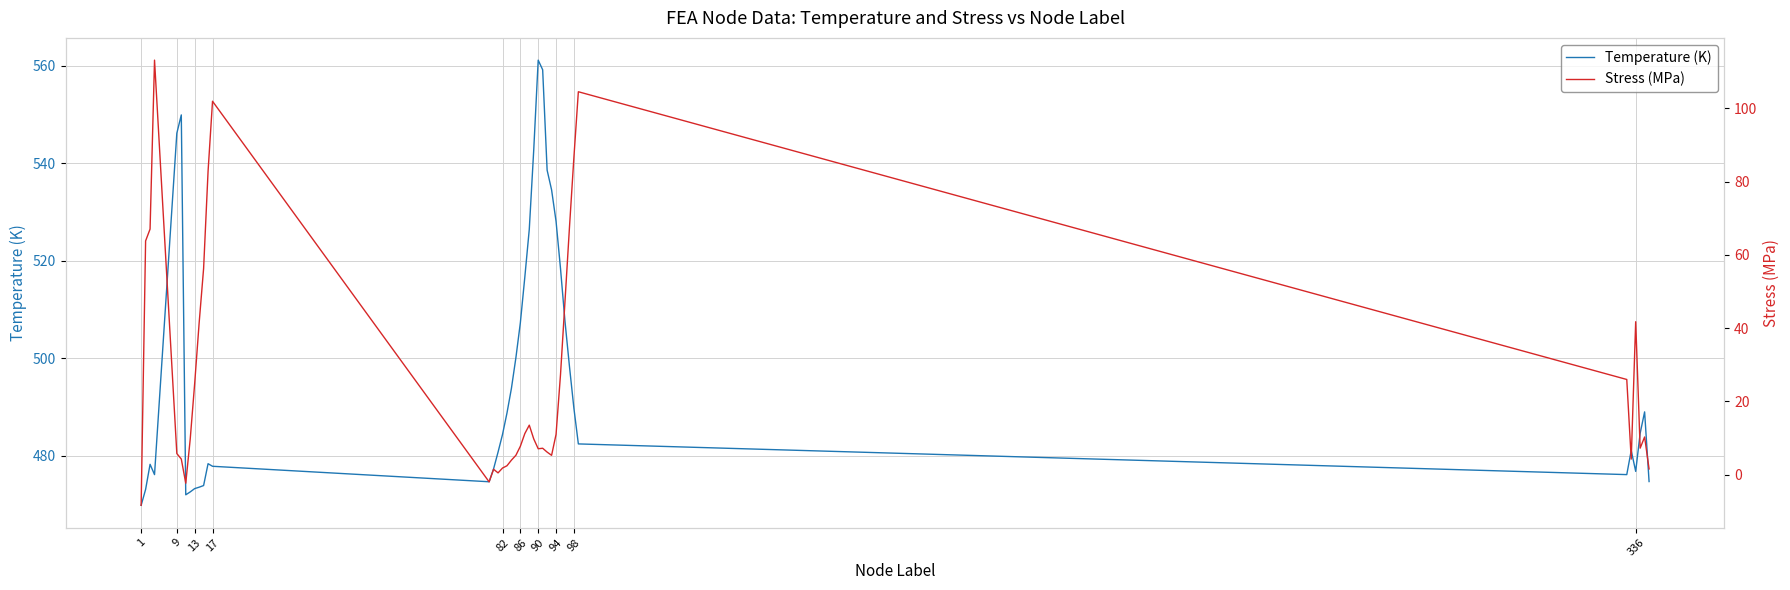

True or false: Stress (MPa) and Temperature (K) intersect in this chart.

False